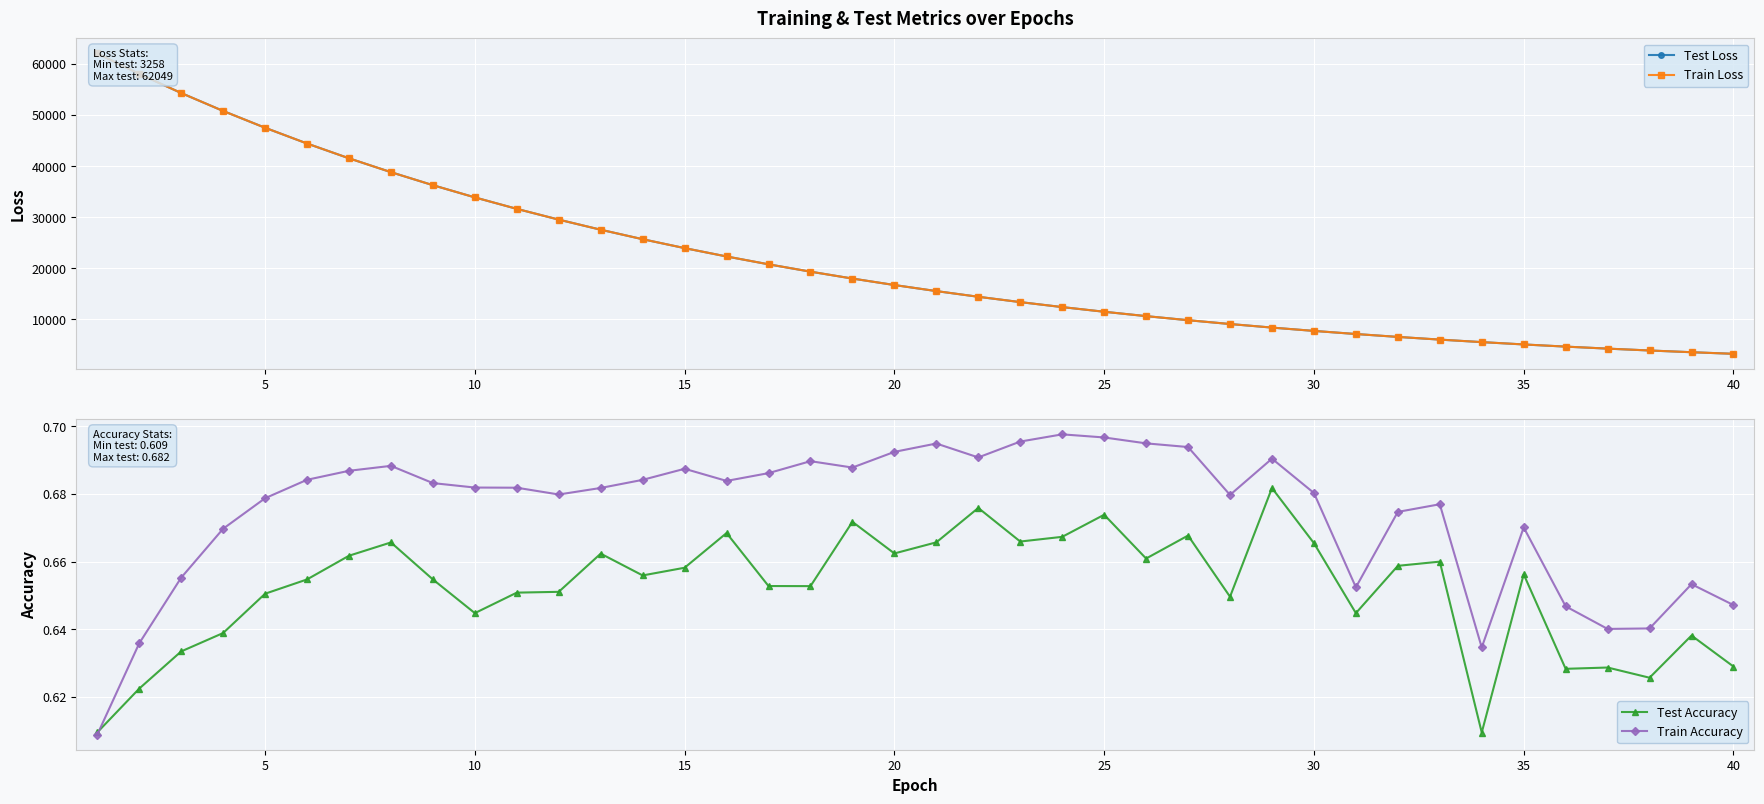

Count the Train Accuracy values in the range 0 to 1.

40